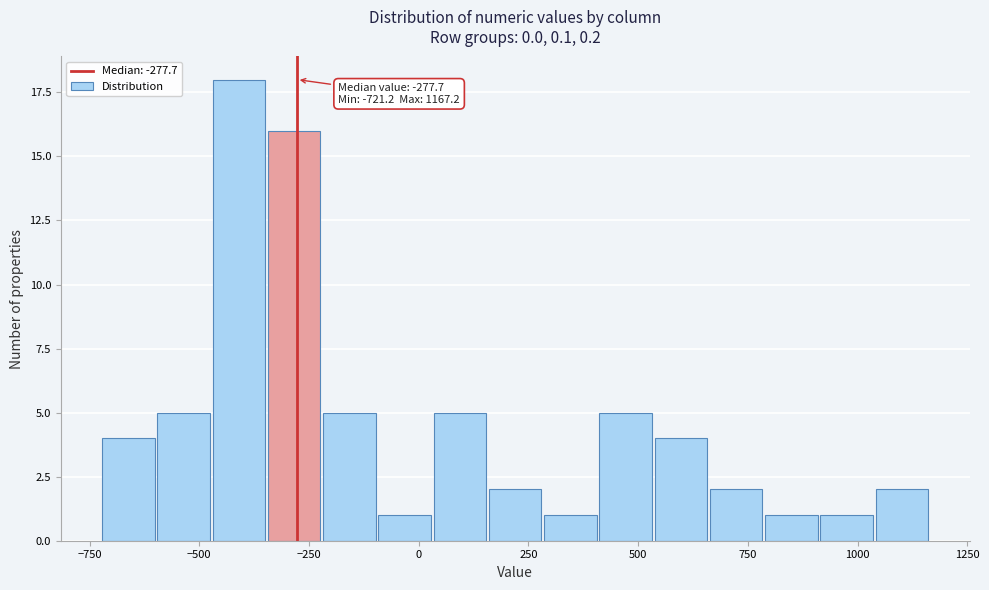

Around what value on the x-axis is the tallest bar? Give the approximate position of its centre, as read against the axis.

-400